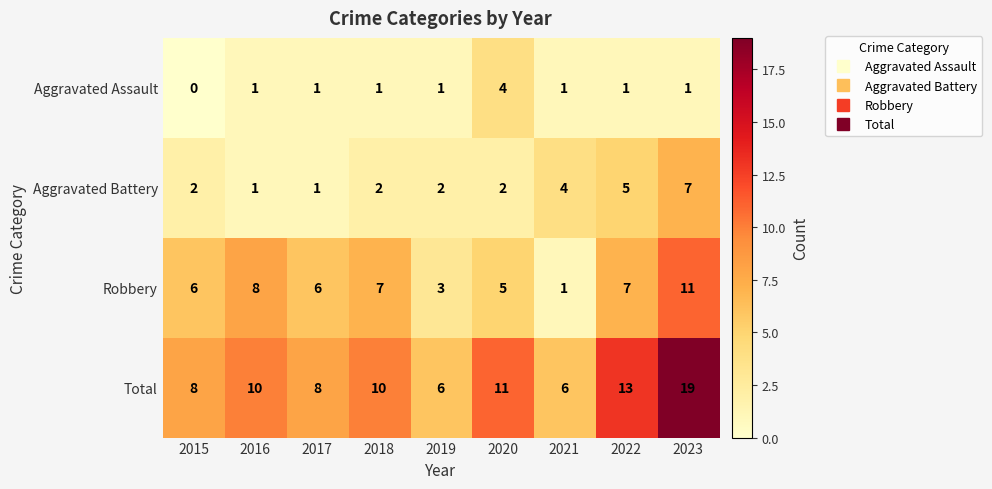

What is the sum of all Robbery values?

54